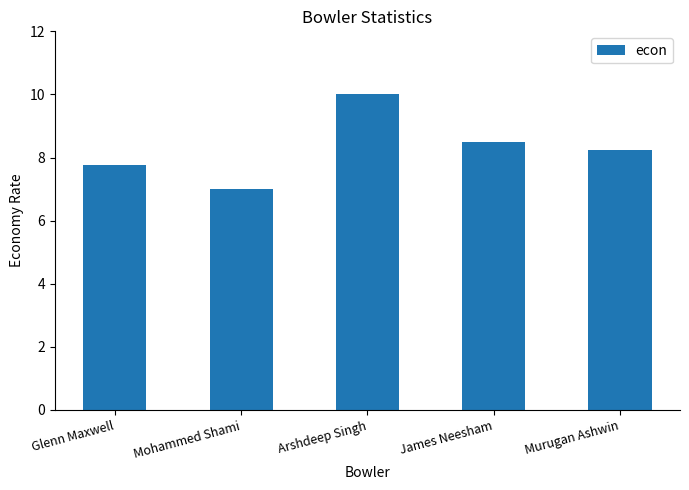

What is the sum of all values?

41.5